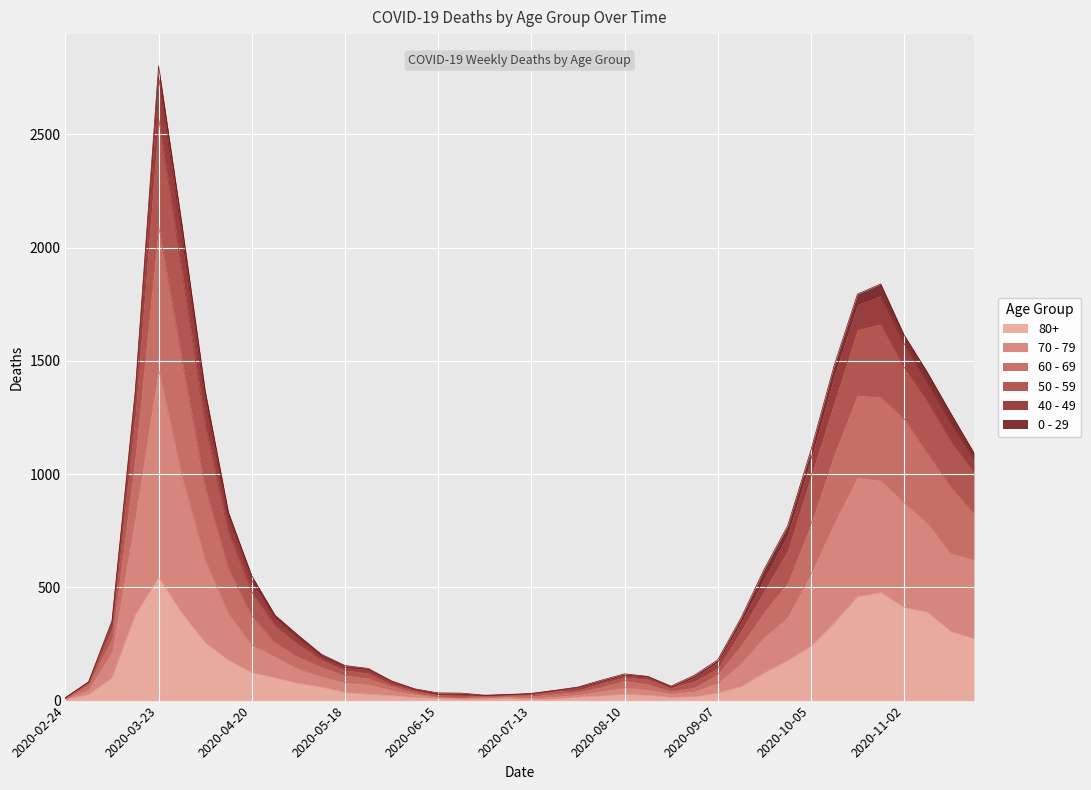

At which label does 80+ reach its peak?

2020-03-23